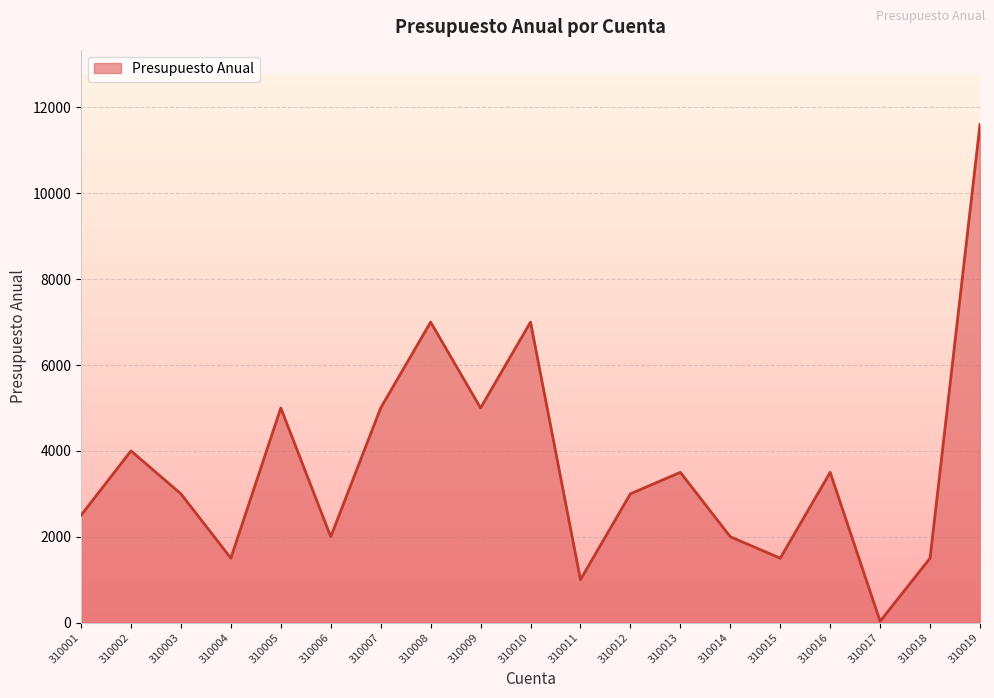

How many lines are shown in the chart?

1